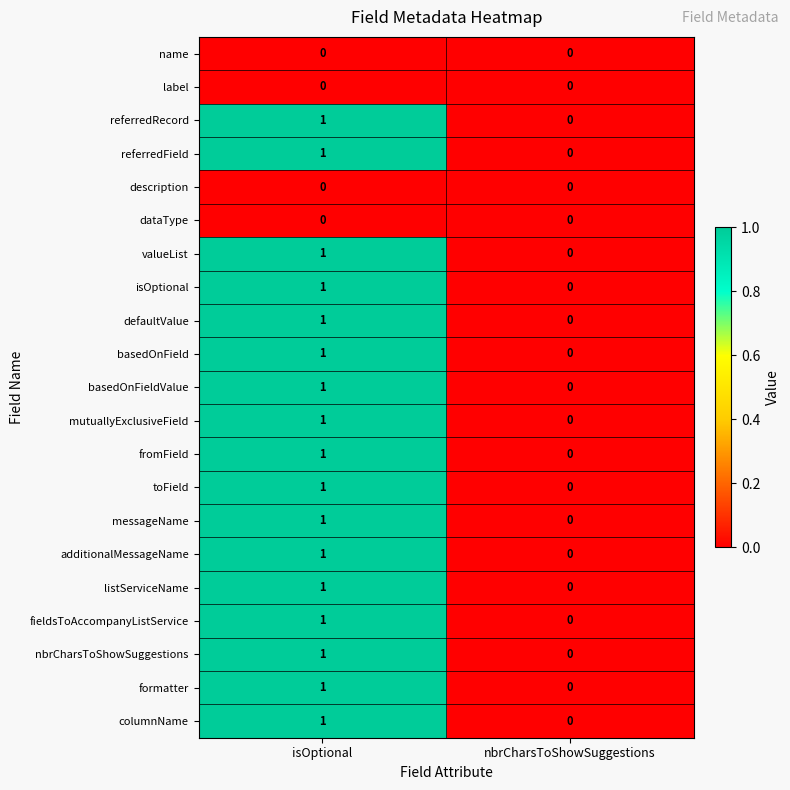

What is the greatest value displayed?

1